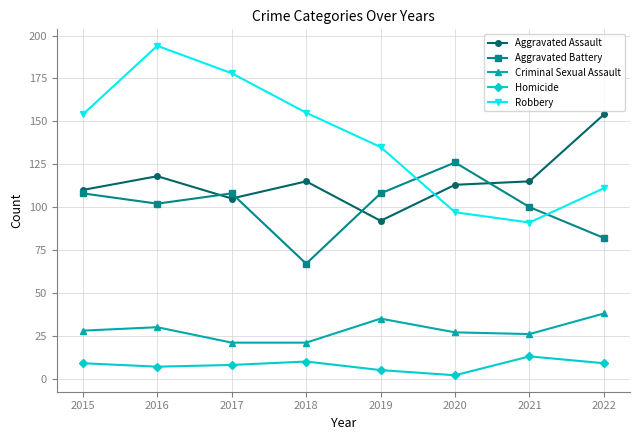

Where is the first local maximum for Aggravated Assault?

2016